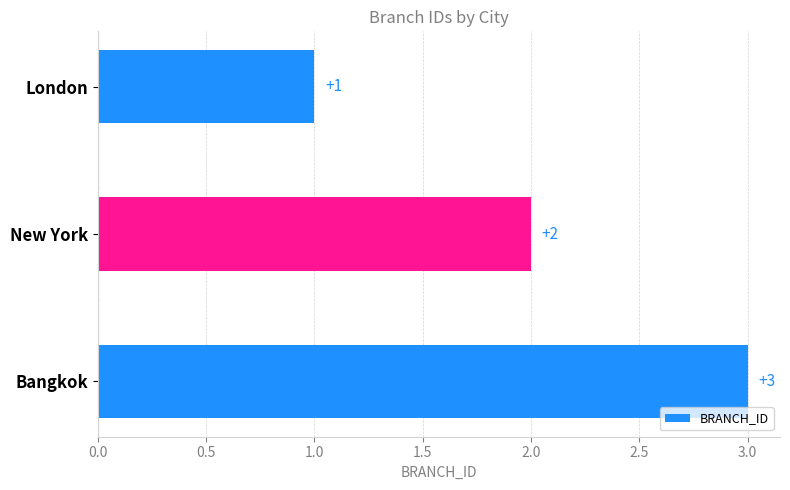

What is the greatest value displayed?

3